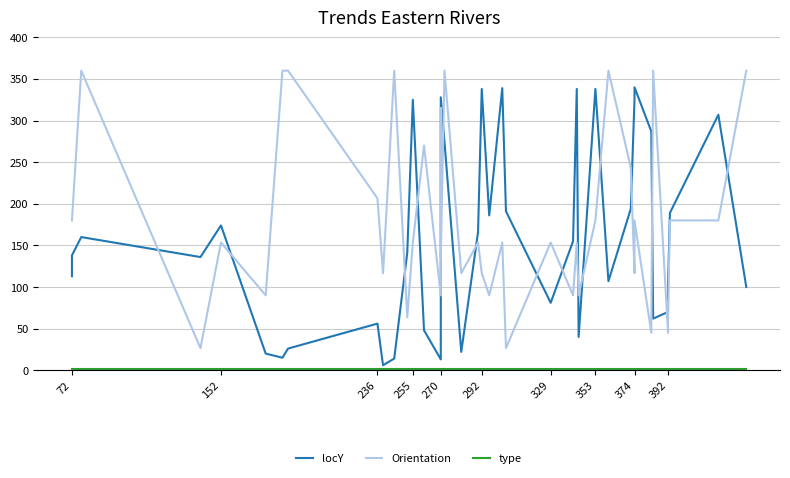

What is the difference between the maximum and minimum values in the Orientation series?

333.4